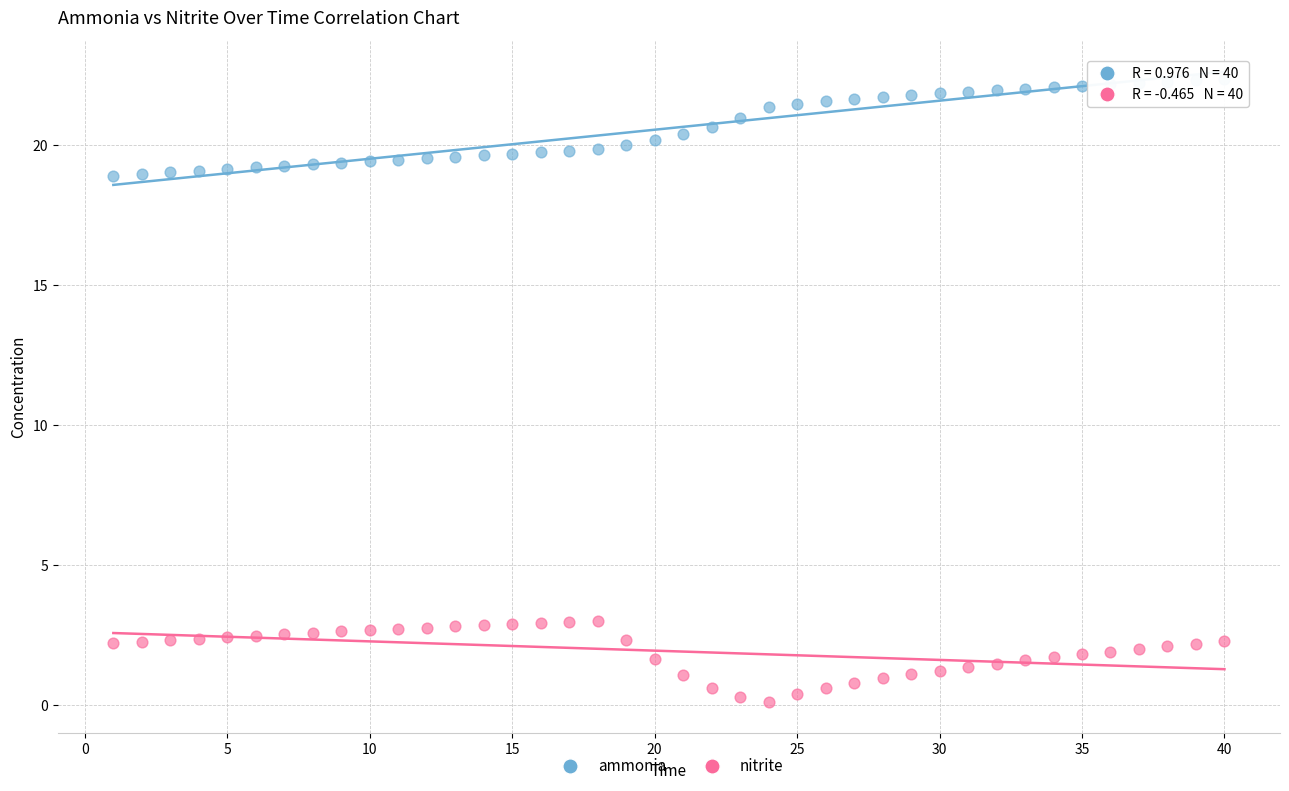

Which series has the widest spread of Y values?

ammonia